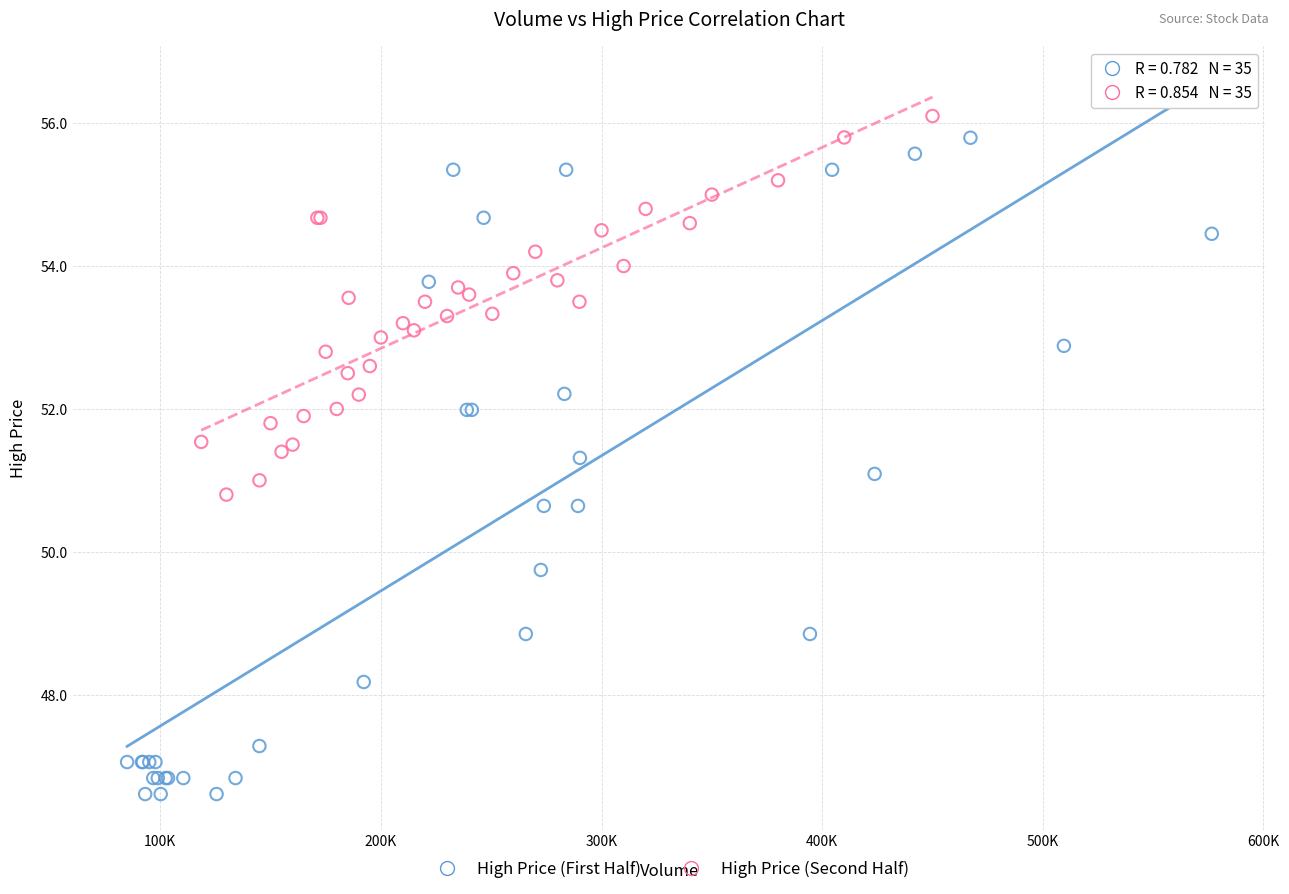

Which series contains the lowest Y value?

High Price (First Half)